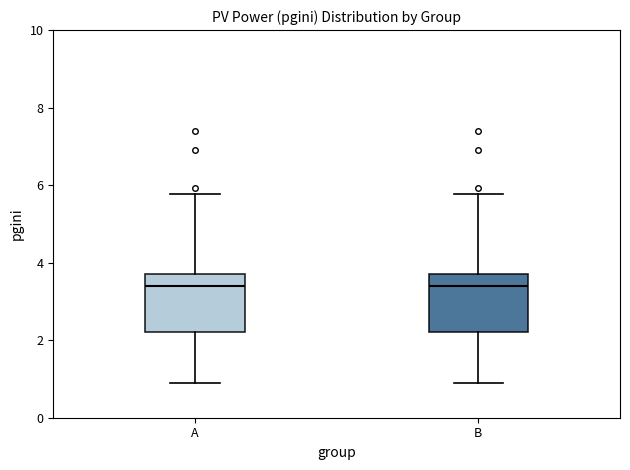

Reading left to right, transcribe this box plot: for each box, give where its median line is, the range the box spans, and where its two whiskers end, as read against the y-axis. The values are not printed on the chart, so give them approximately, as read against the axis.

A: median 3.4, box 2.2 to 3.6, whiskers 0.8 to 5.8
B: median 3.4, box 2.2 to 3.6, whiskers 0.8 to 5.8